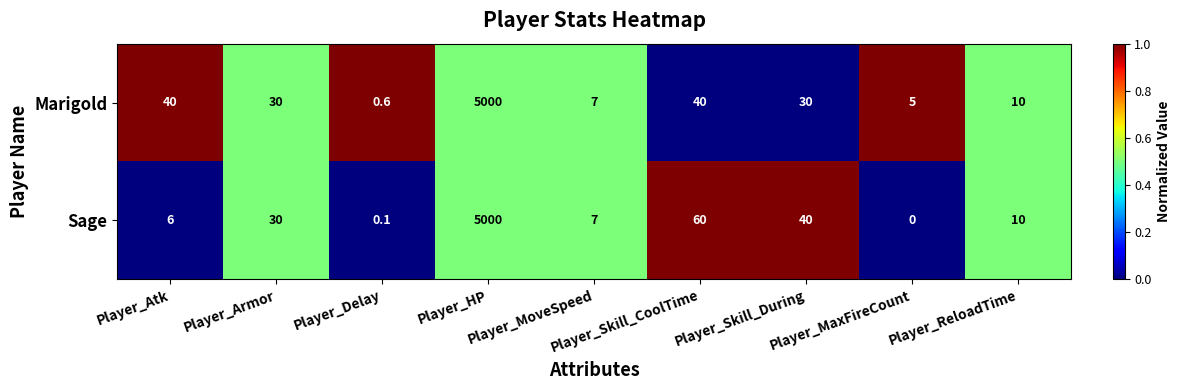

Which category has the lowest value across all series?

Player_MaxFireCount